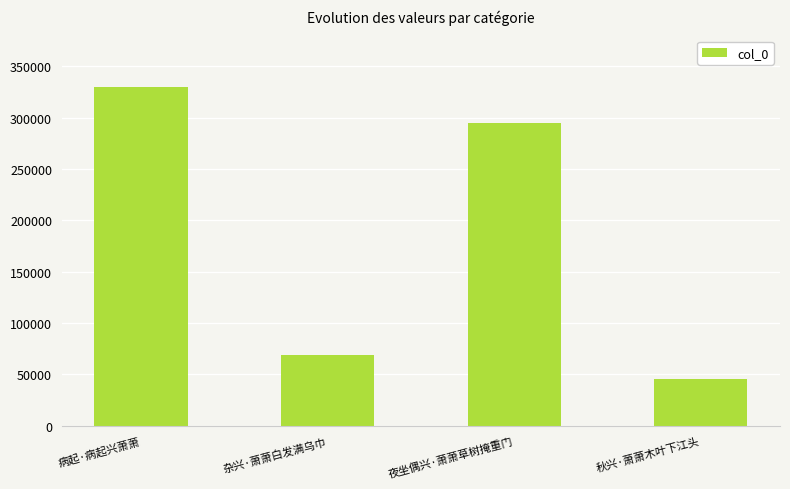

What is the smallest value displayed?

45716